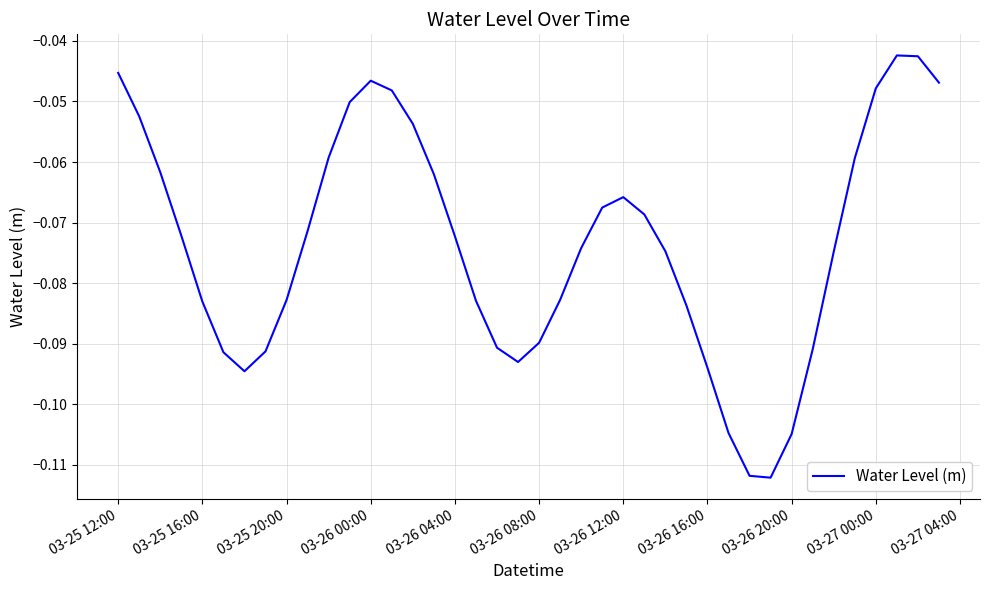

Reading left to right, transcribe all the data shown in this chart.

-0.0	-0.1	-0.1	-0.1	-0.1	-0.1	-0.1	-0.1	-0.1	-0.1	-0.1	-0.1	-0.0	-0.0	-0.1	-0.1	-0.1	-0.1	-0.1	-0.1	-0.1	-0.1	-0.1	-0.1	-0.1	-0.1	-0.1	-0.1	-0.1	-0.1	-0.1	-0.1	-0.1	-0.1	-0.1	-0.1	-0.0	-0.0	-0.0	-0.0